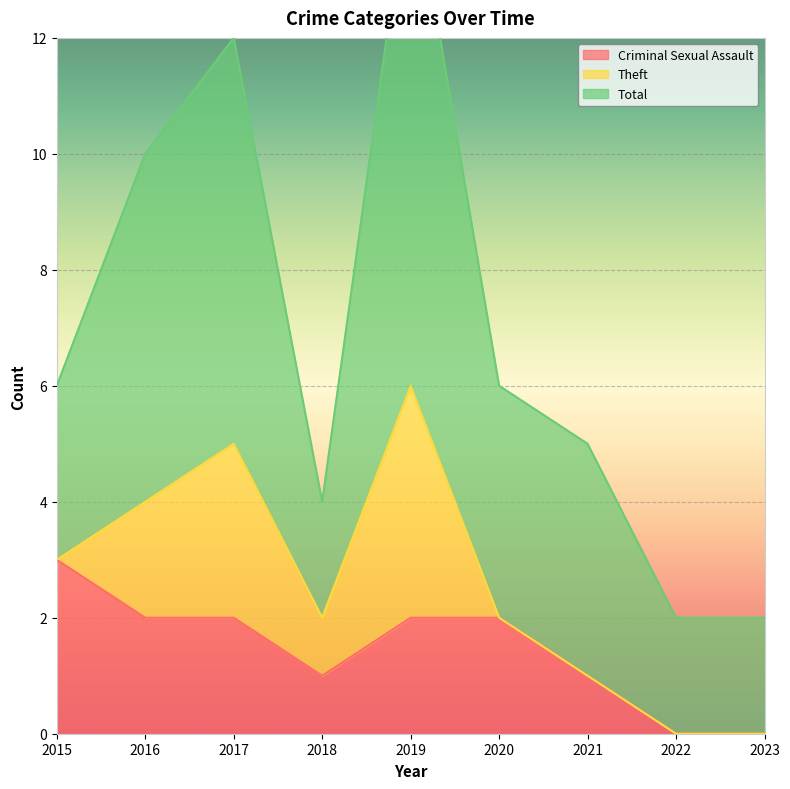

True or false: Criminal Sexual Assault has more than 2 points higher than both neighbors.

False